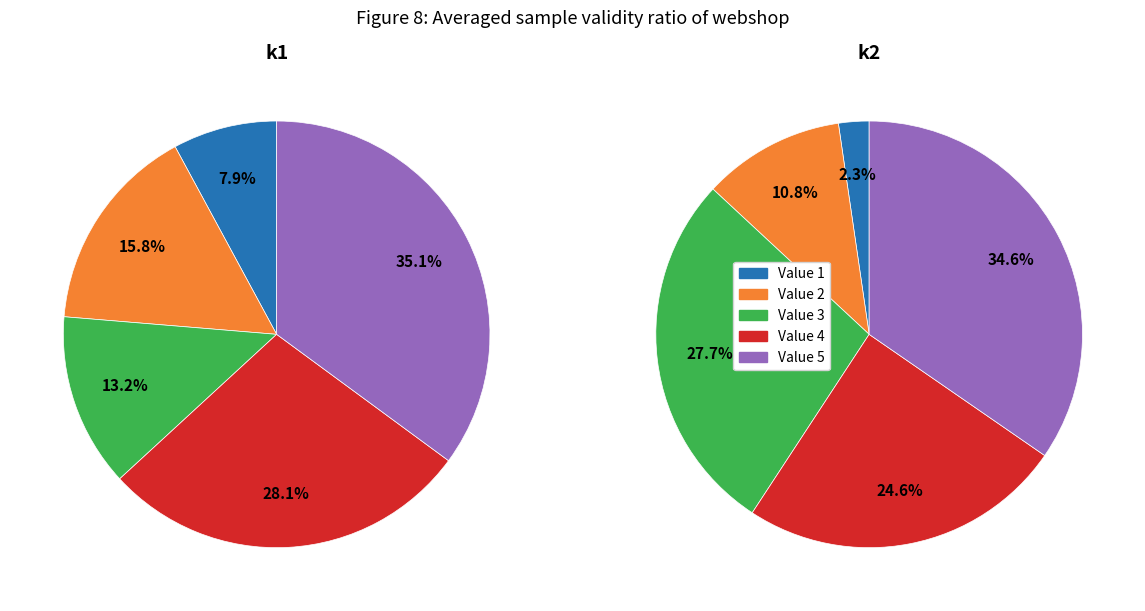

Rank the series by their average value, from lowest to highest.

k1, k2